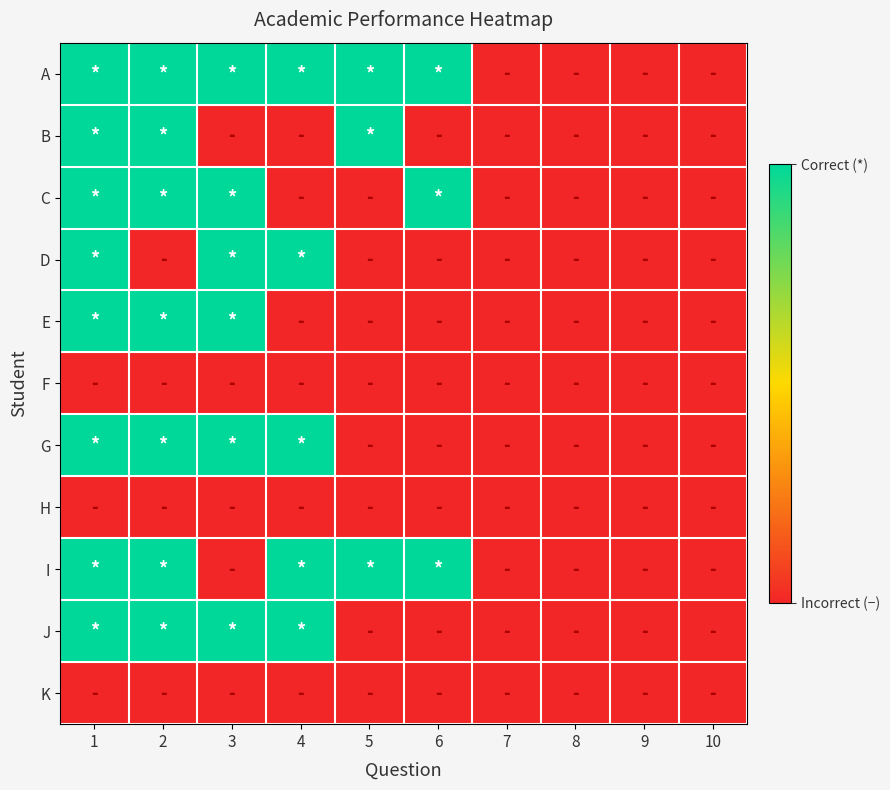

Which series changed the most between 4 and 9?

A